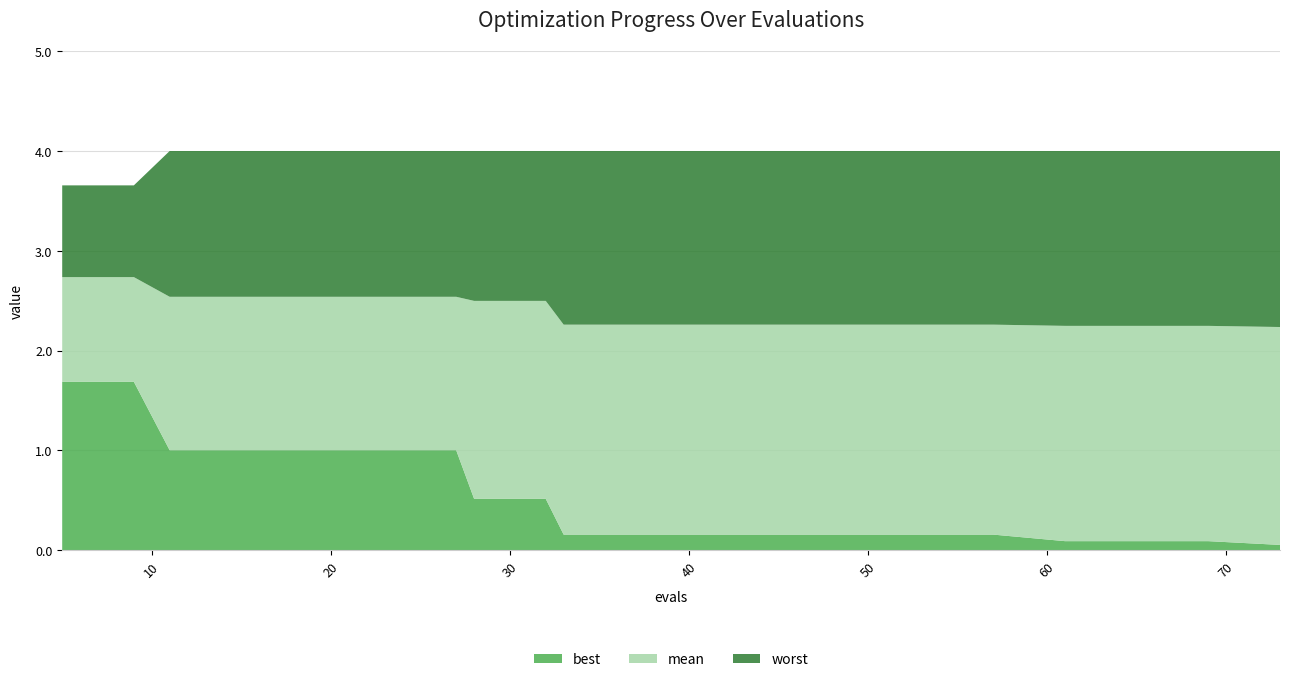

Reading left to right, what are all the values shown in this chart?

mean: 2.7	2.7	2.5	2.5	2.5	2.5	2.5	2.5	2.5	2.3	2.3	2.3	2.3	2.3	2.3	2.3	2.2	2.2	2.2	2.2
best: 1.7	1.7	1.0	1.0	1.0	1.0	1.0	0.5	0.5	0.2	0.2	0.2	0.2	0.2	0.2	0.2	0.1	0.1	0.1	0.1
worst: 3.7	3.7	4.0	4.0	4.0	4.0	4.0	4.0	4.0	4.0	4.0	4.0	4.0	4.0	4.0	4.0	4.0	4.0	4.0	4.0